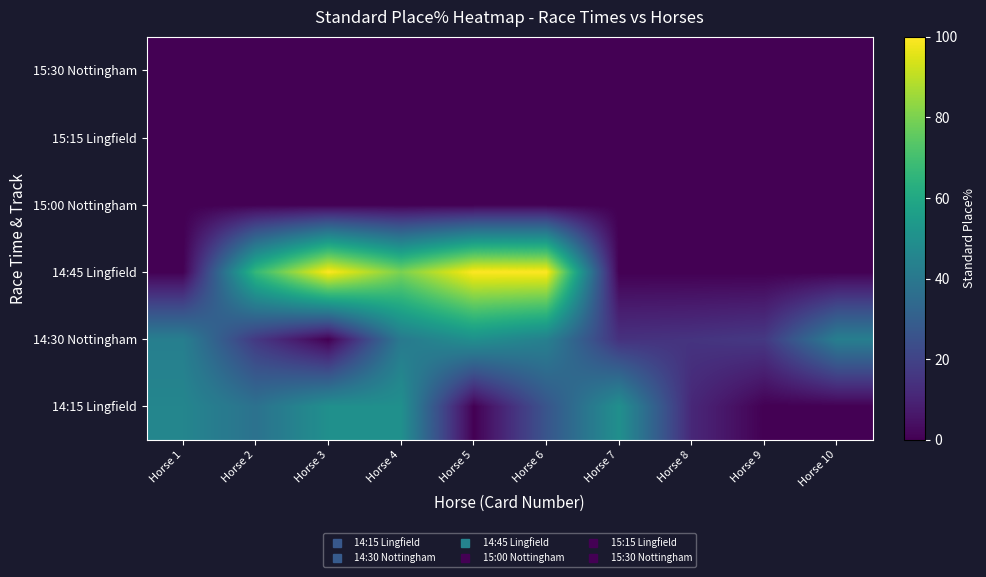

What is the total value across all series at Horse 4?

170.9